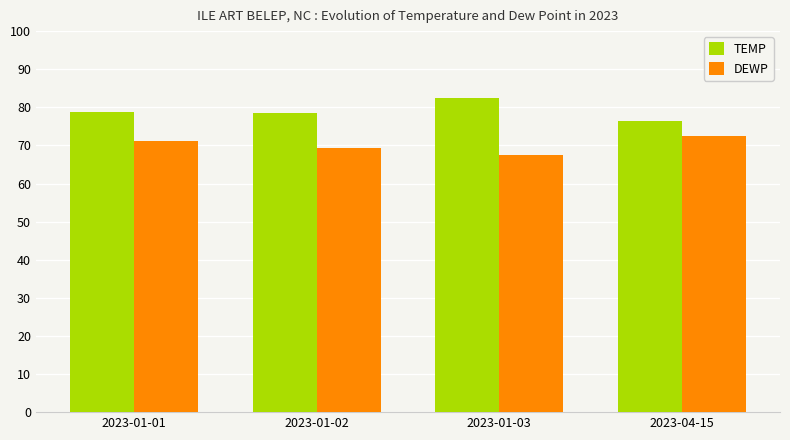

Is the value of TEMP at 2023-01-03 greater than the value of DEWP at 2023-04-15?

Yes